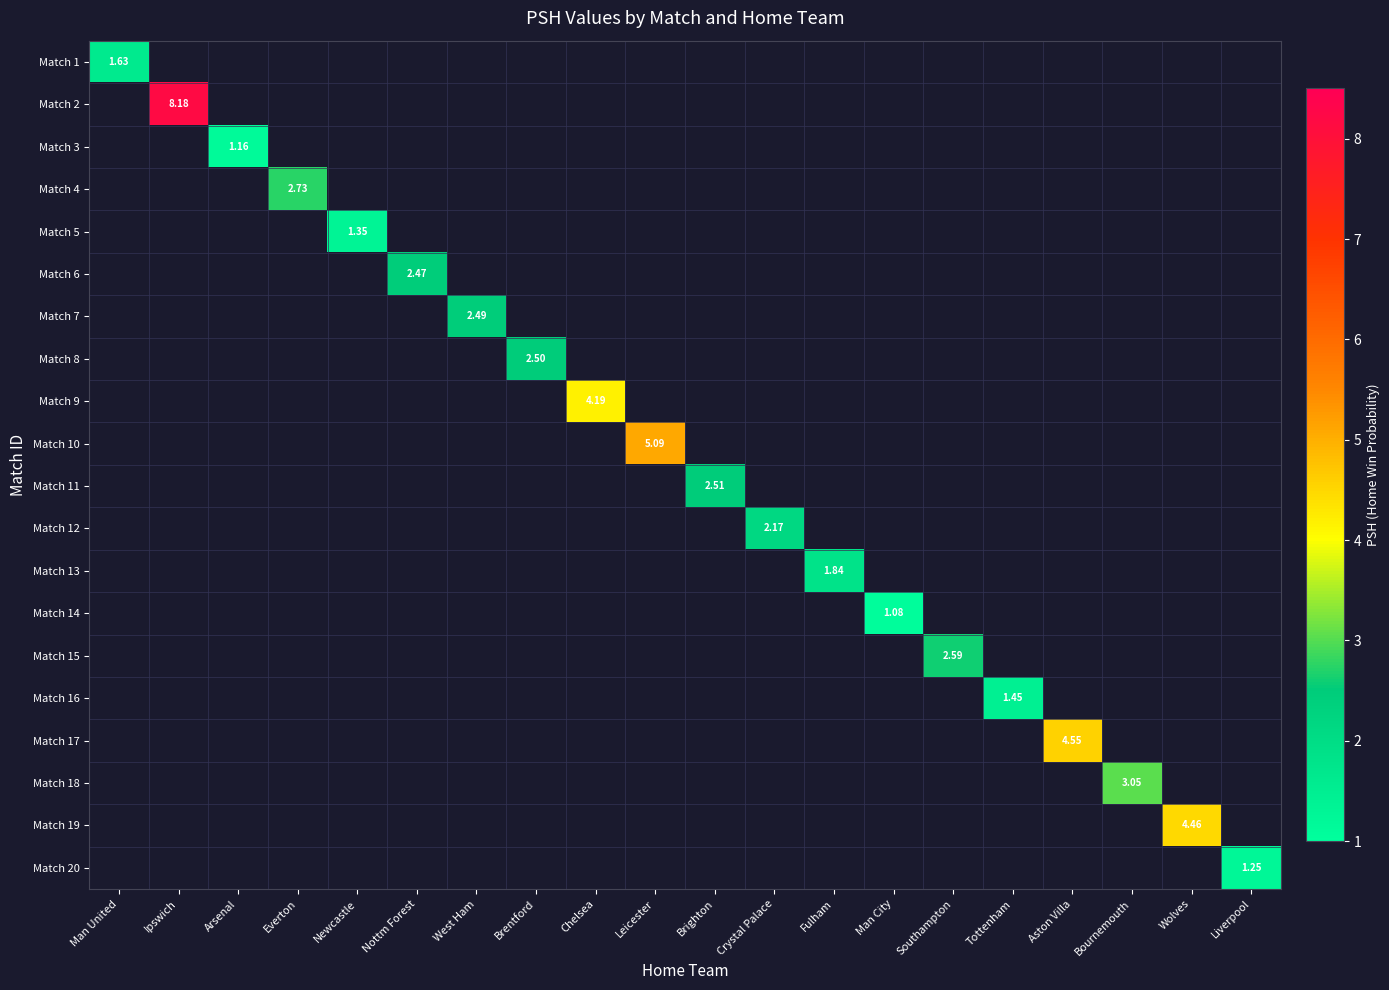

How many distinct data groups are displayed?

20